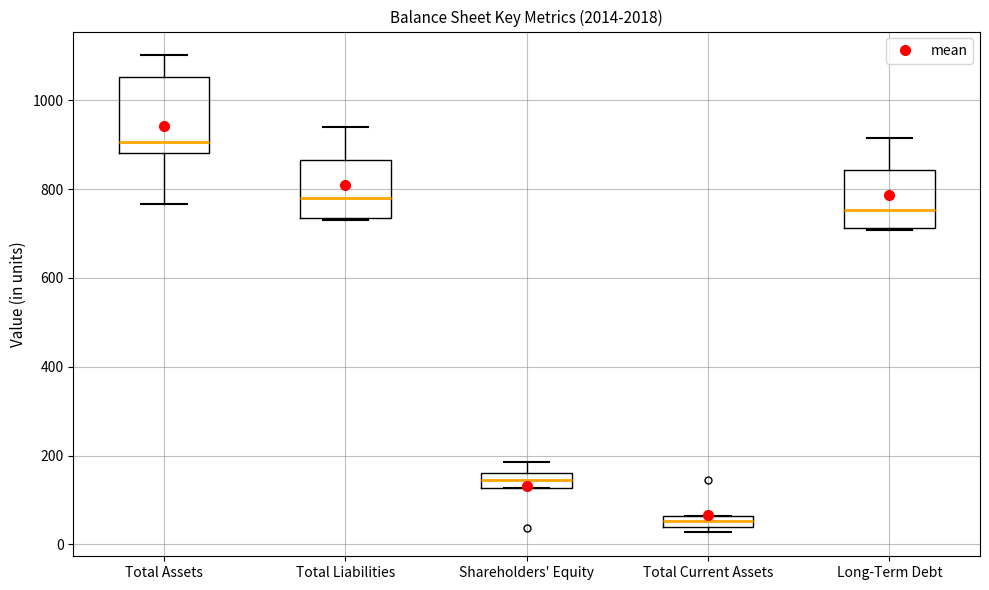

Where is the upper edge of the box for Total Current Assets on the y-axis? The values are not printed on the chart, so give them approximately, as read against the axis.

60